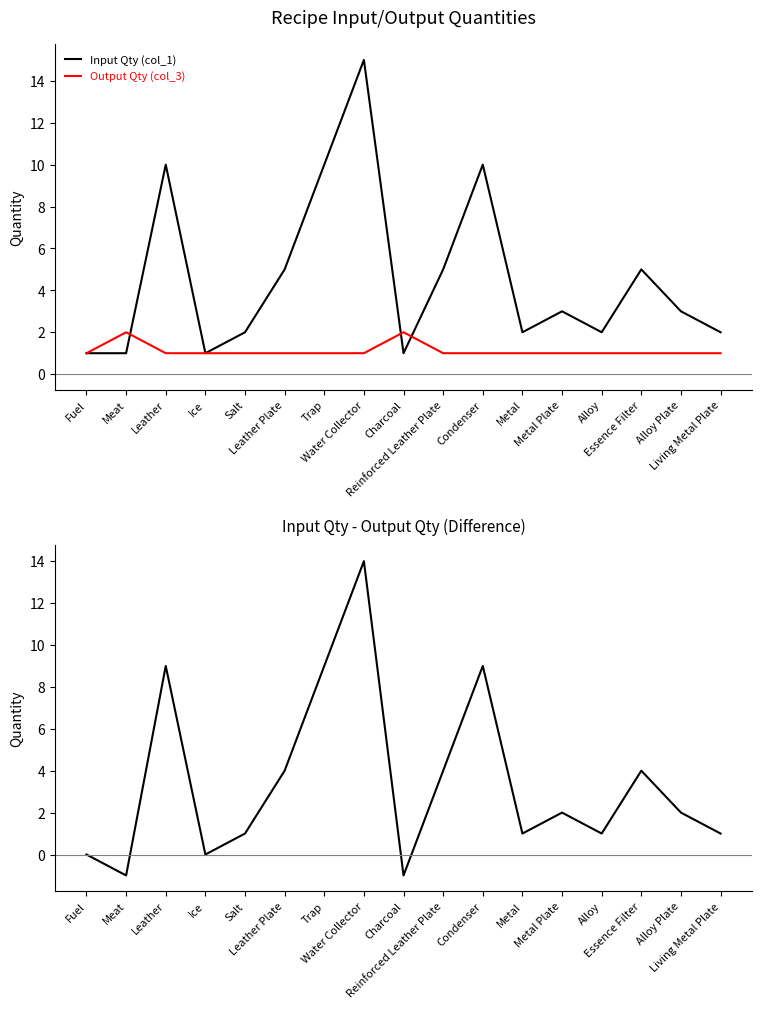

How many distinct data groups are displayed?

3